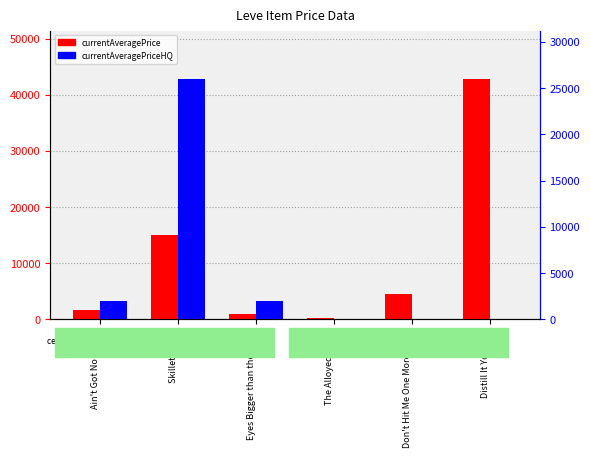

List the series in order of their peak value, highest first.

currentAveragePrice, currentAveragePriceHQ